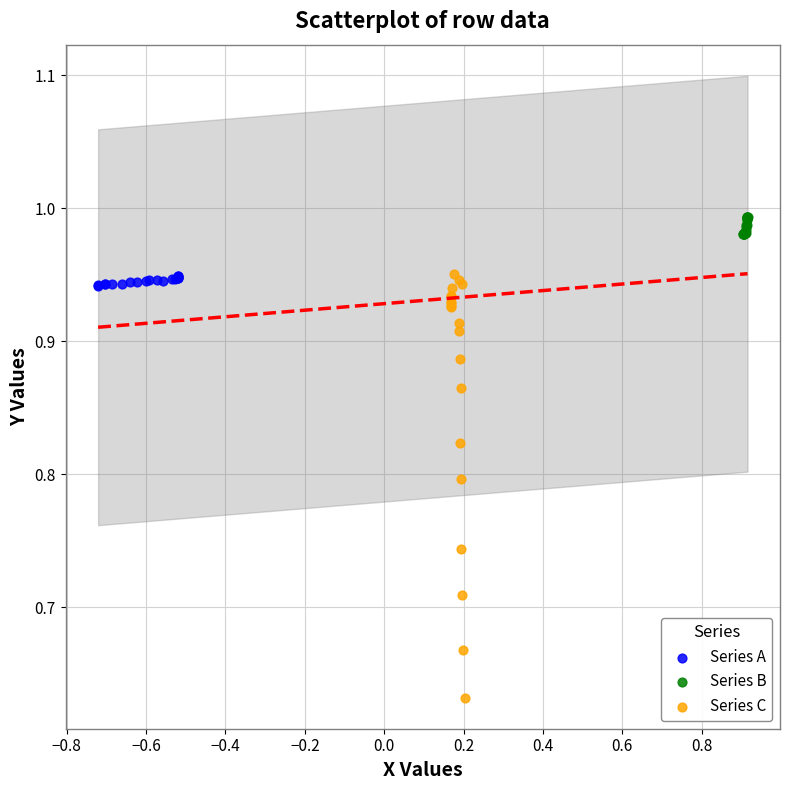

What are all the series names shown in the legend?

Series A, Series B, Series C